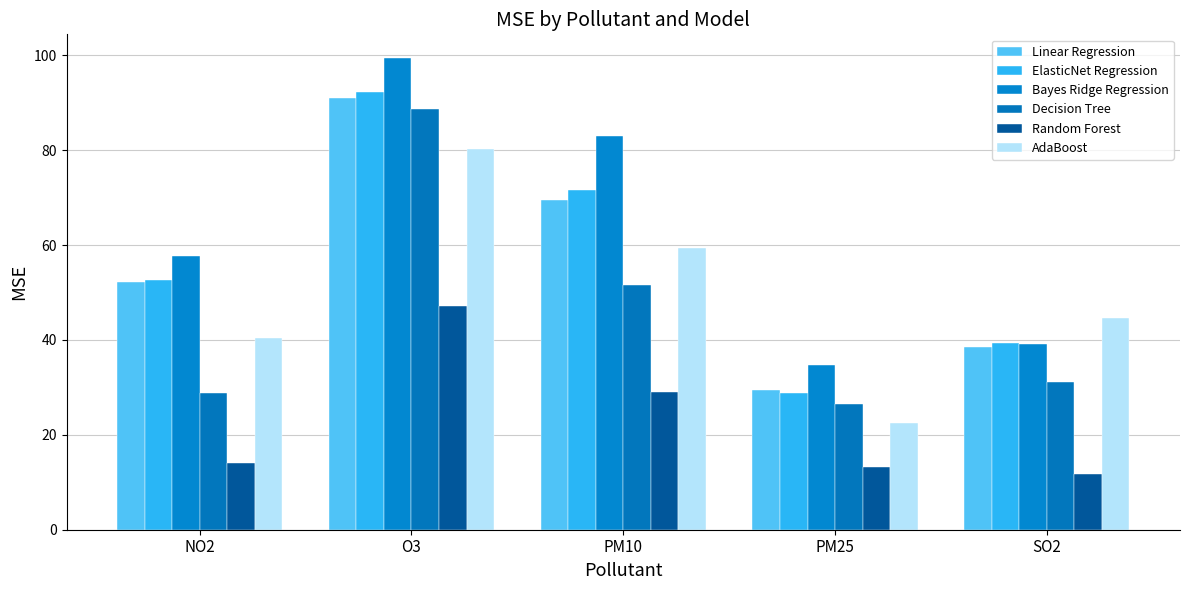

Reading left to right, what are all the values shown in this chart?

Linear Regression: 52.1	91.0	69.5	29.4	38.4
ElasticNet Regression: 52.7	92.2	71.5	28.9	39.4
Bayes Ridge Regression: 57.7	99.4	83.0	34.6	39.2
Decision Tree: 28.7	88.7	51.5	26.5	31.0
Random Forest: 14.1	47.1	29.1	13.2	11.8
AdaBoost: 40.5	80.3	59.3	22.4	44.7